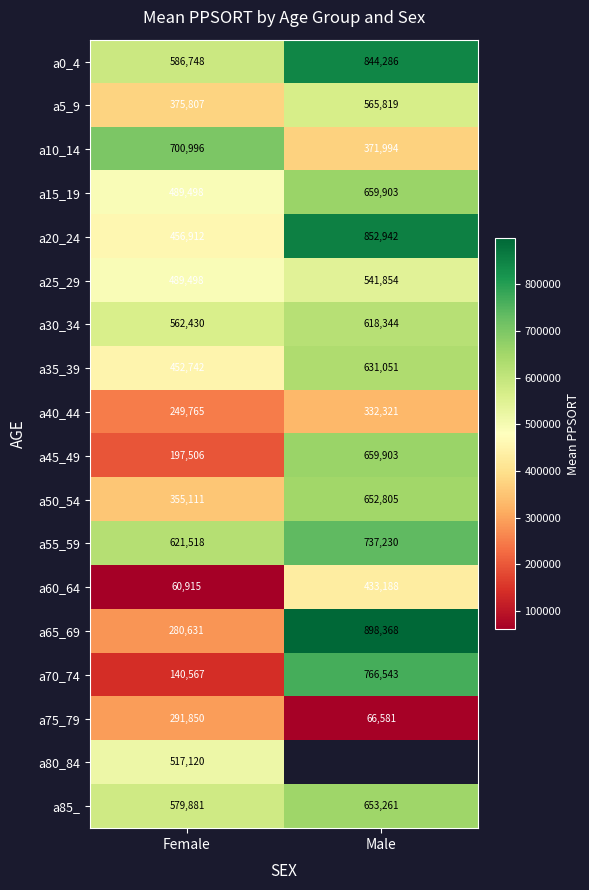

What is the spread (max minus min) of values at Male?

831787.0